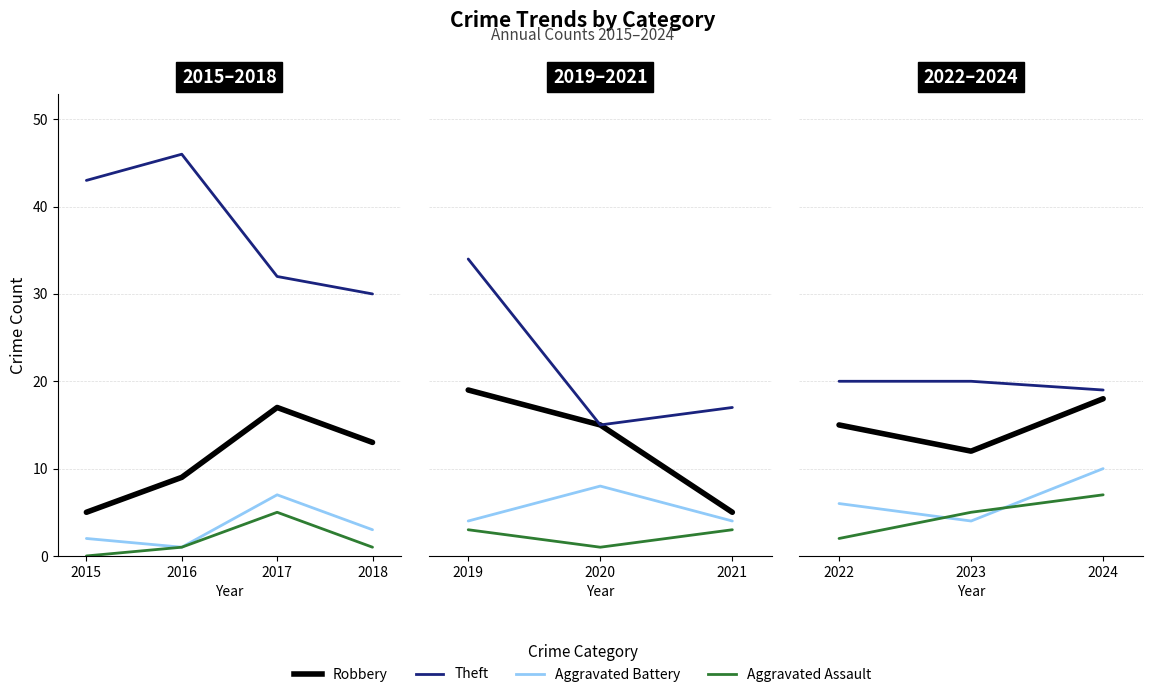

Which series has the largest range (max minus min)?

Robbery